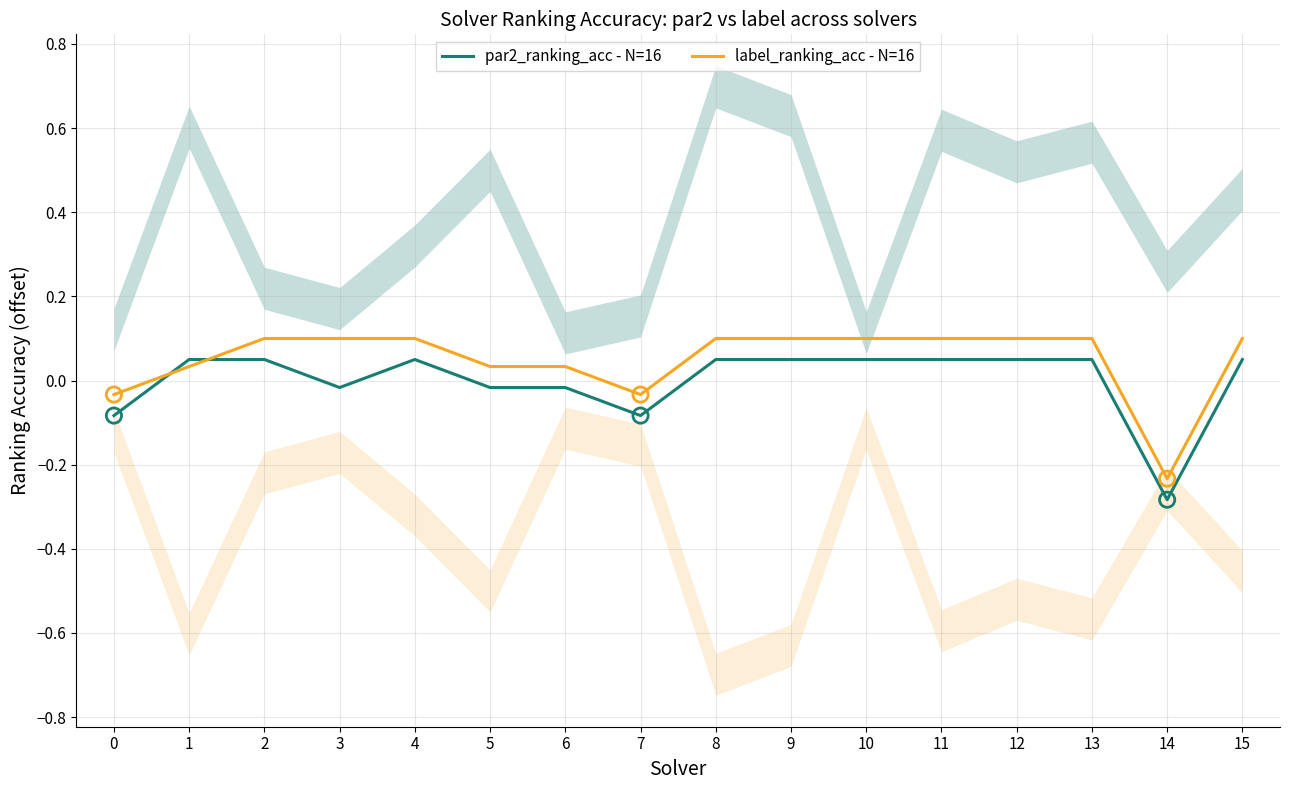

Which series has the largest total across all categories?

label_ranking_acc - N=16